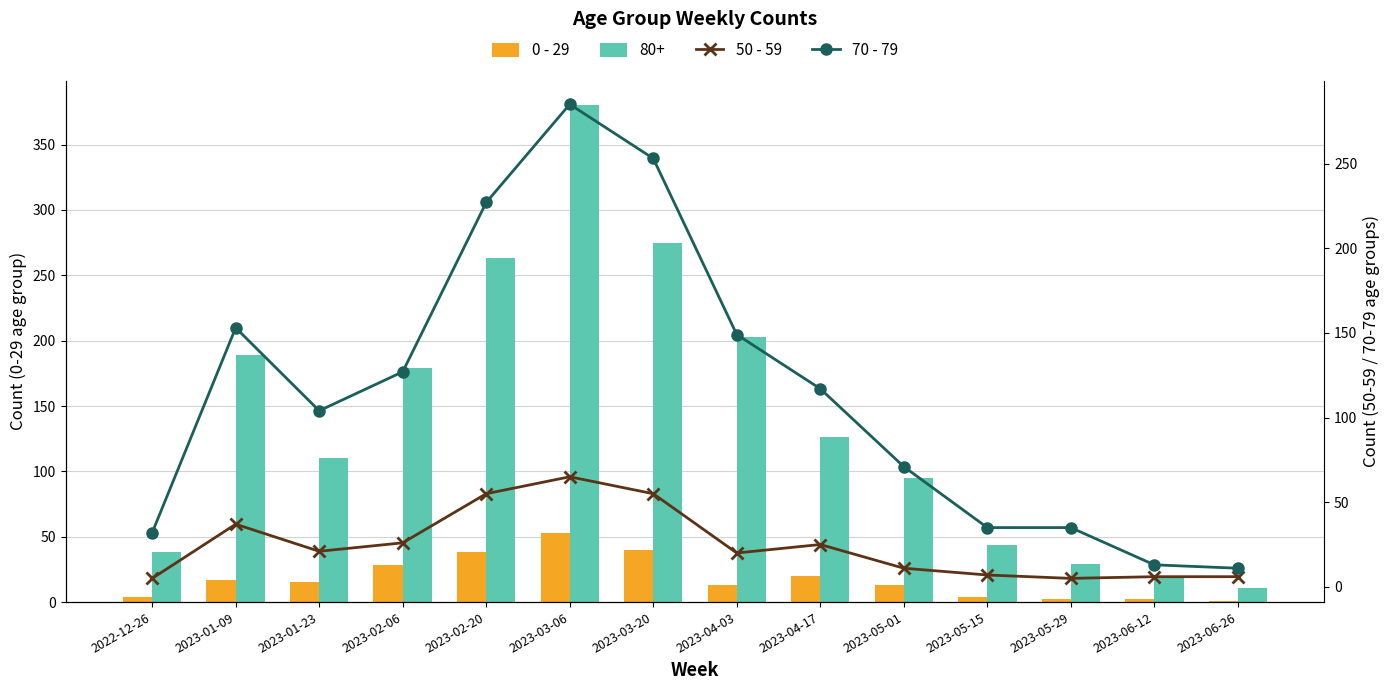

Are the bars grouped side by side (vs. stacked)?

Yes